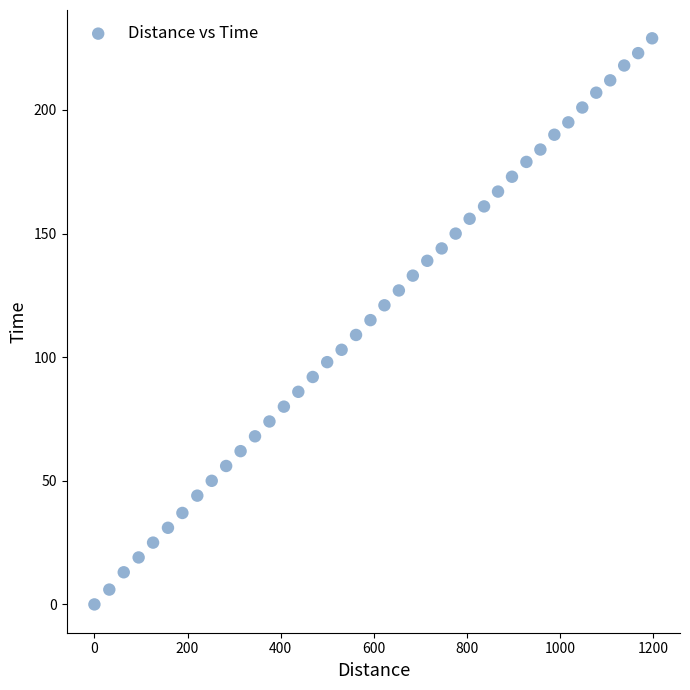

What is the range of X values (max minus min)?

1198